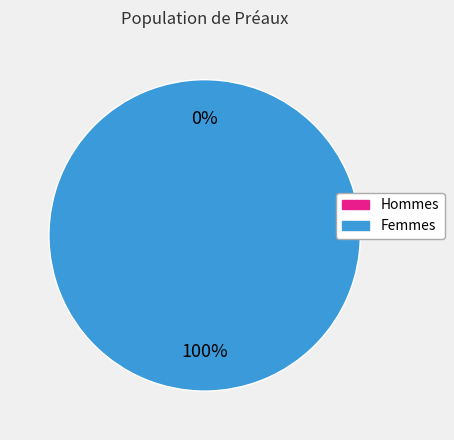

Is it true that 0 is 12% of the pie?

False